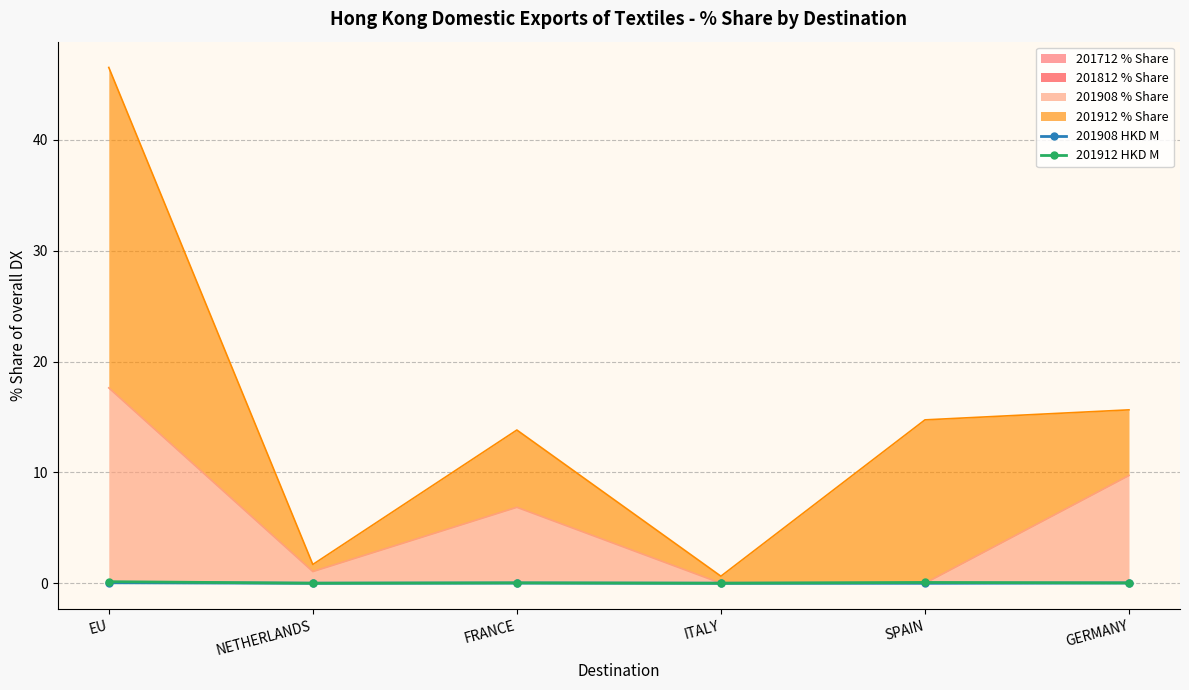

Between EU and GERMANY, which is larger?

EU